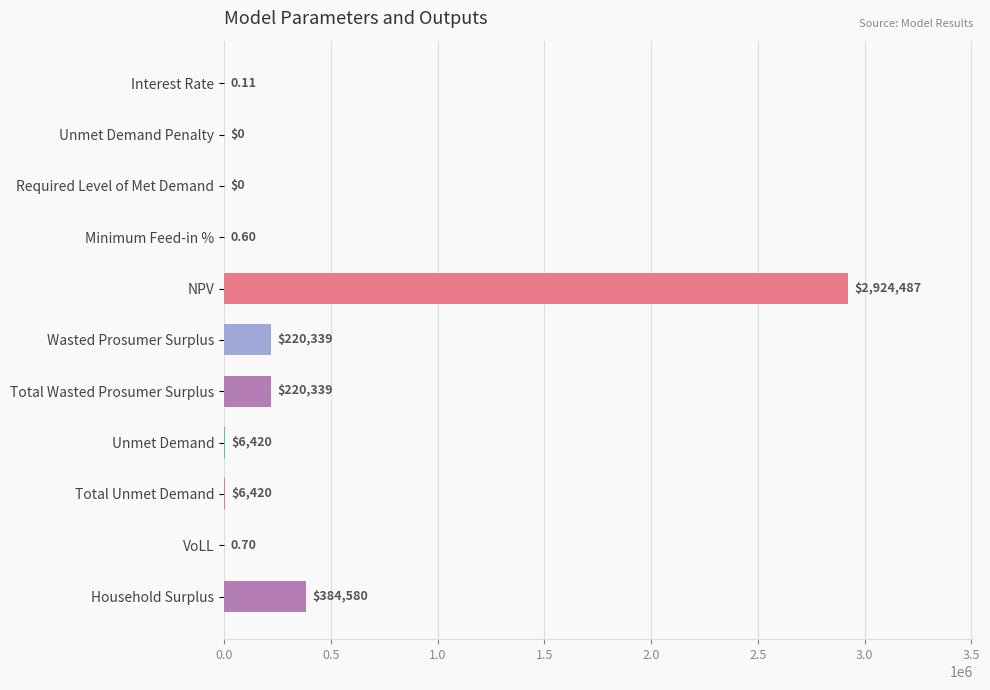

Which category has the highest value across all series?

NPV